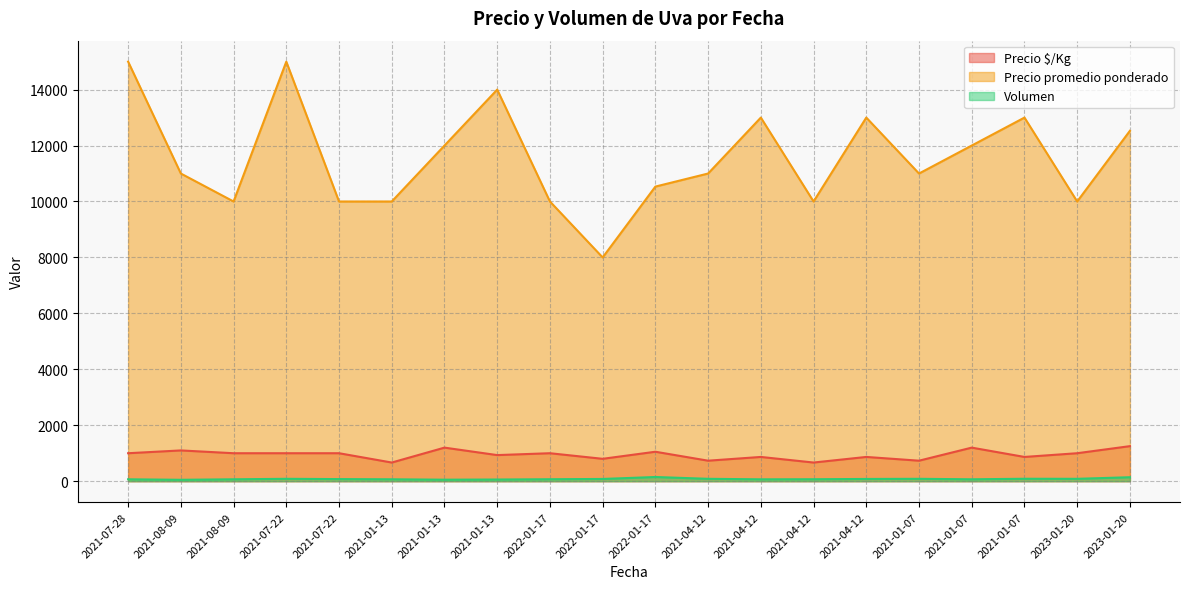

At which label does Precio $/Kg reach its minimum?

2021-01-13